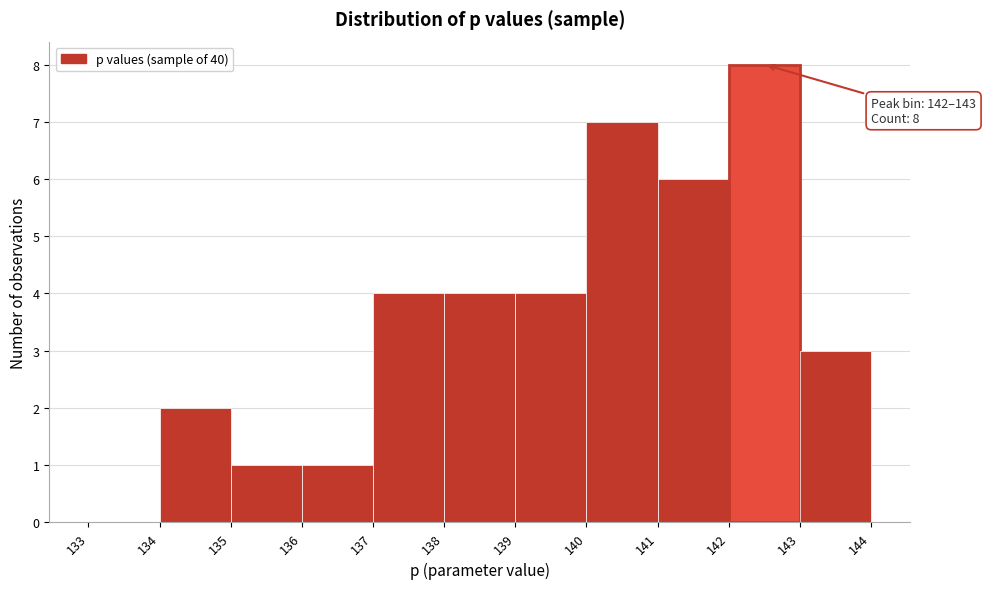

Over which range of the x-axis is the bar tallest?

142 to 143